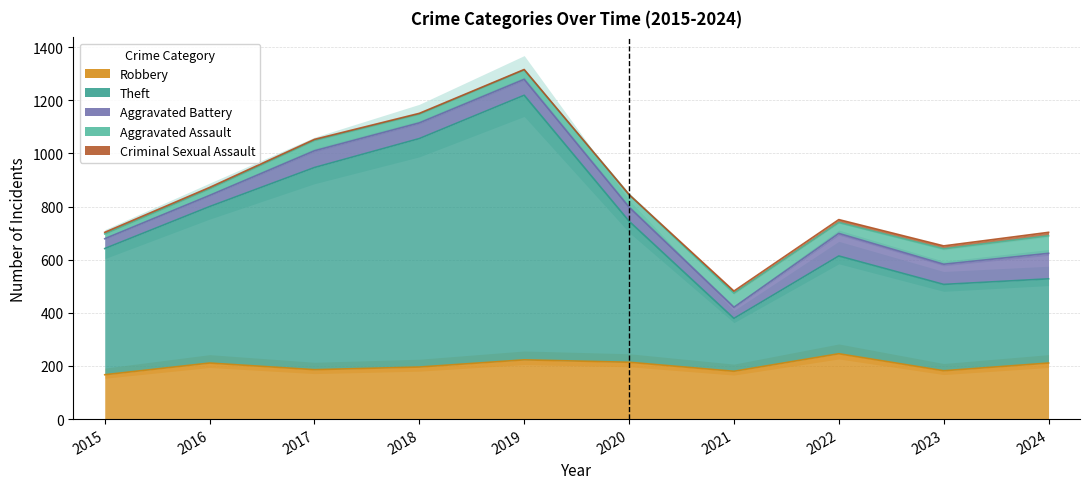

At which category is the sum across all series the highest?

2019